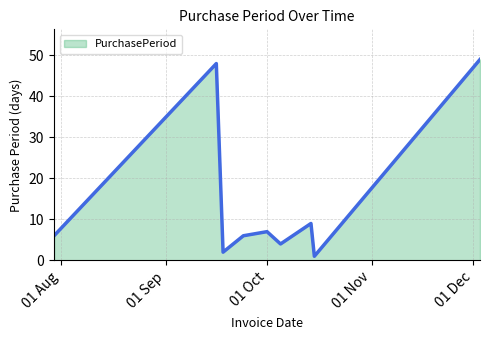

What is the difference between the maximum and minimum values?

48